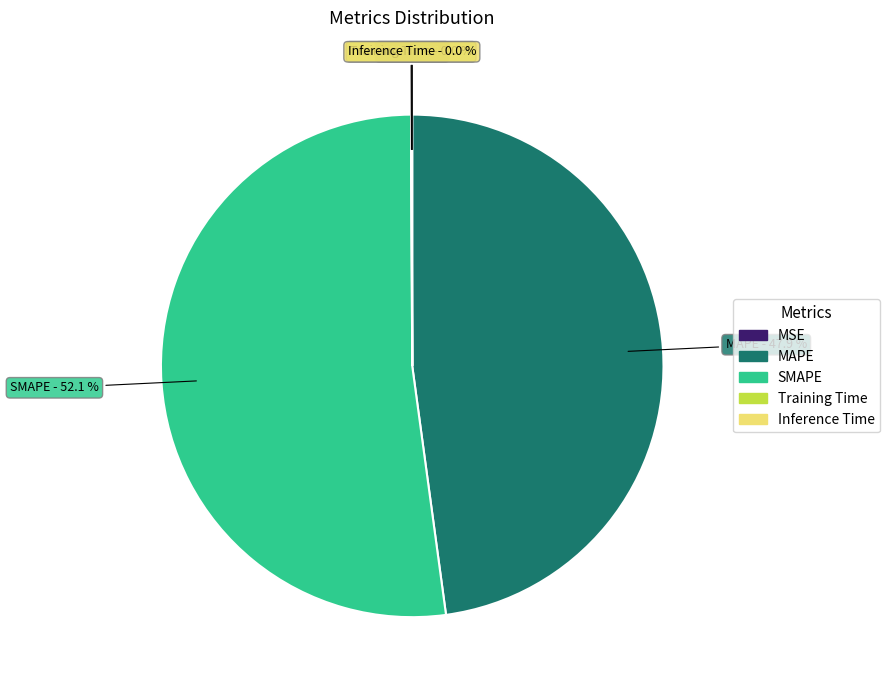

True or false: MAPE accounts for 48% of the total.

True